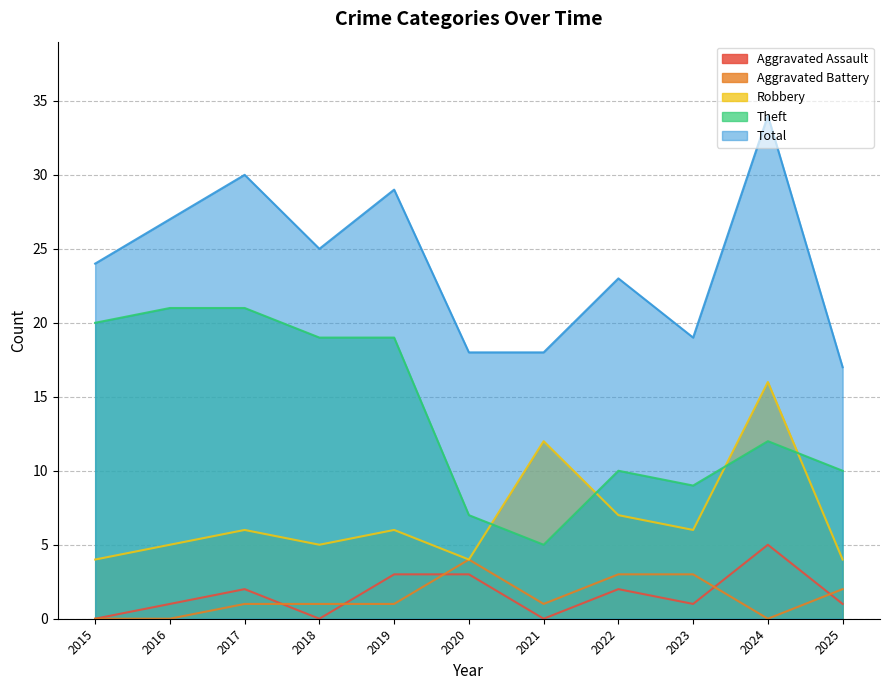

Reading right to left, extract all data points from this chart.

Aggravated Assault: 1	5	1	2	0	3	3	0	2	1	0
Aggravated Battery: 2	0	3	3	1	4	1	1	1	0	0
Robbery: 4	16	6	7	12	4	6	5	6	5	4
Theft: 10	12	9	10	5	7	19	19	21	21	20
Total: 17	34	19	23	18	18	29	25	30	27	24